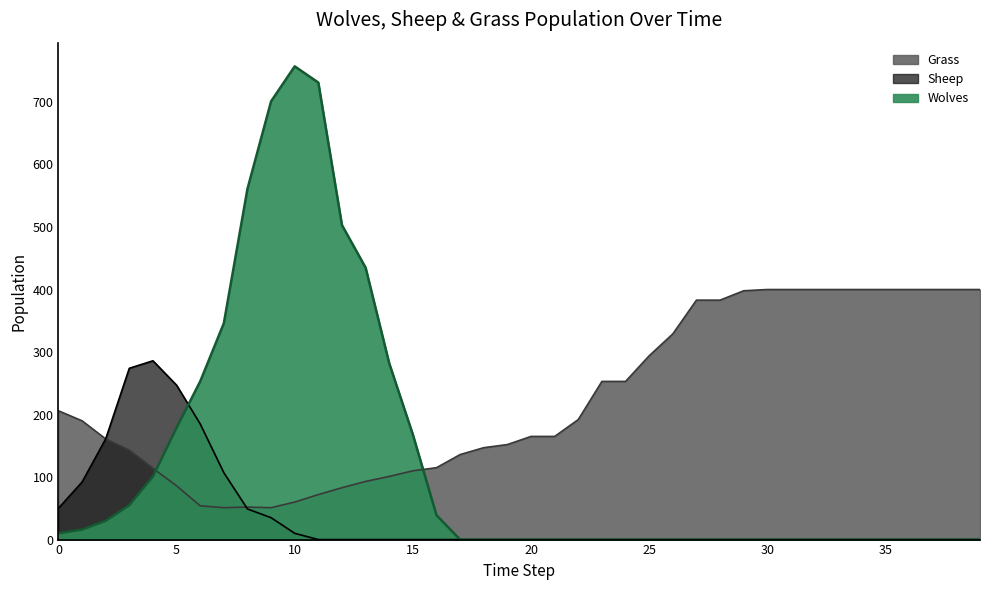

How many data points in Grass are less than 190?

20